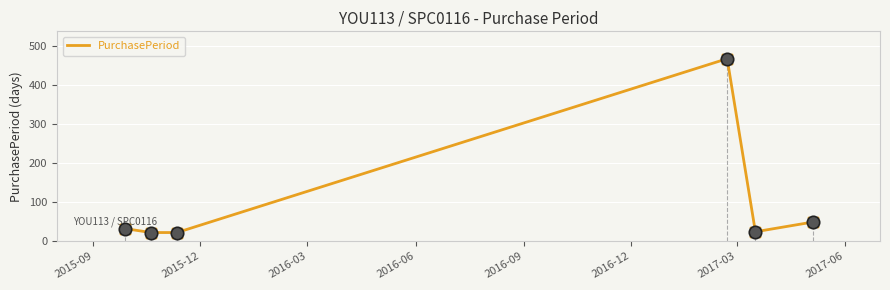

What is the smallest value displayed?

22